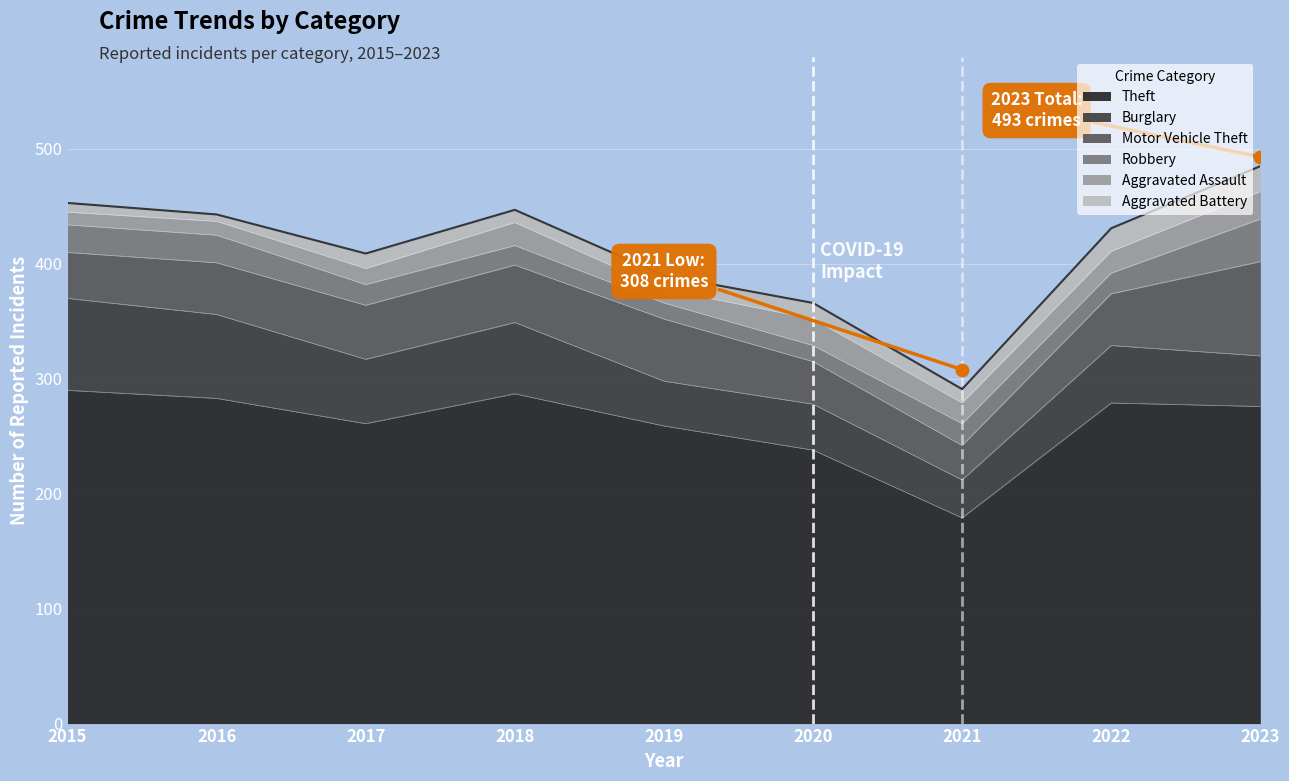

Which series has the largest total across all categories?

Theft